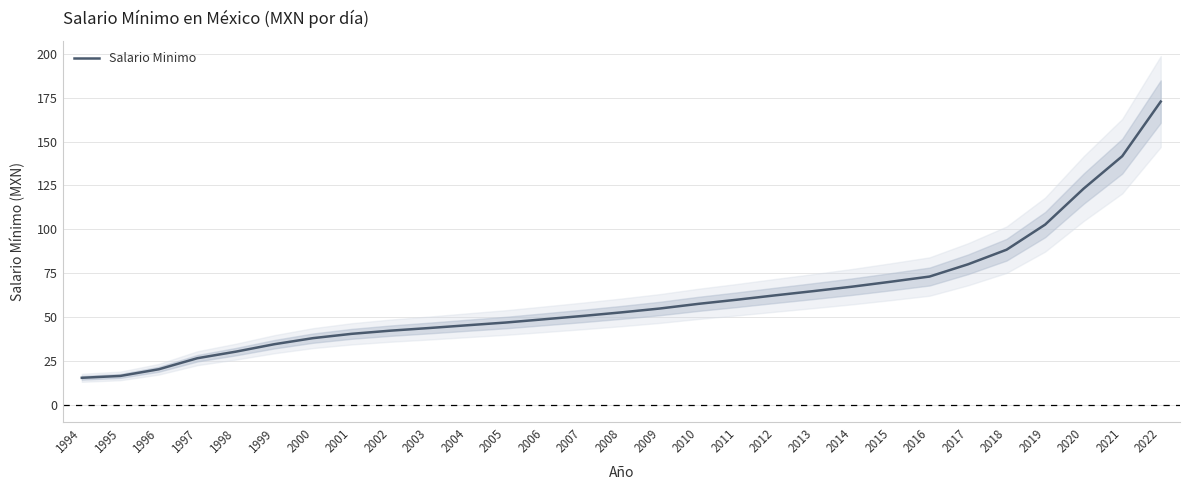

At which category does the chart reach its peak across all series?

2022